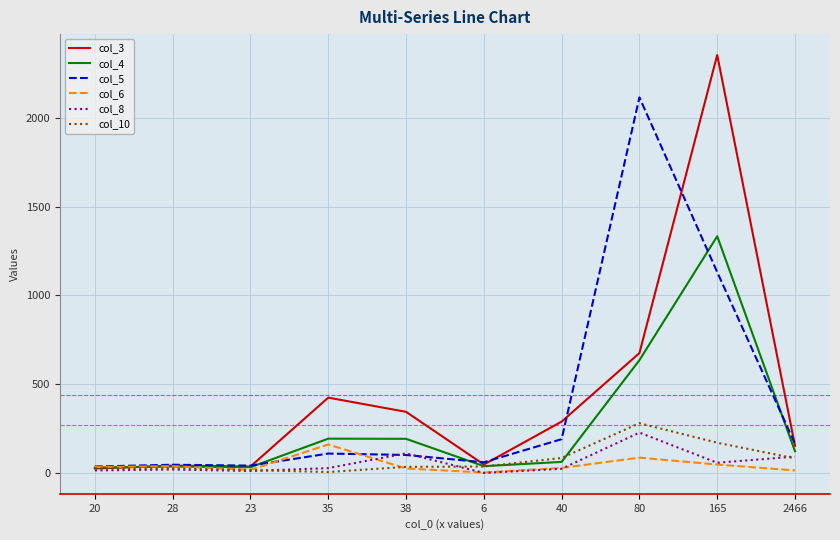

Is the value of col_3 at 28 greater than the value of col_4 at 35?

No